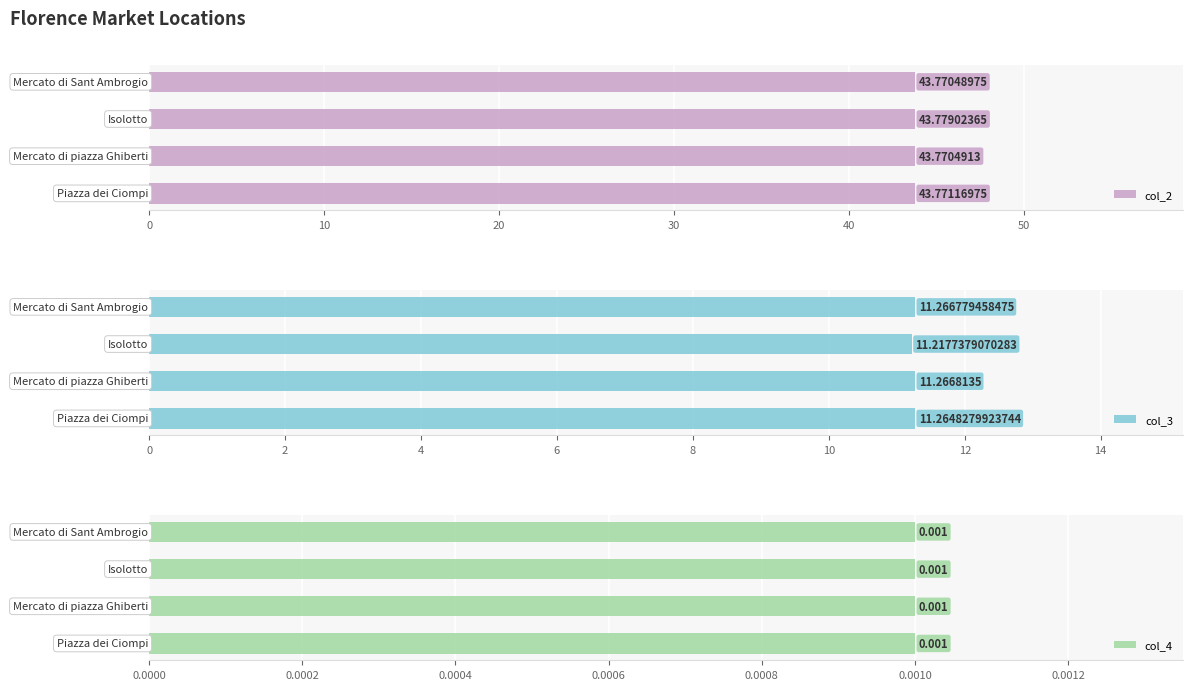

The col_4 series shows 0.2 at 20. True or false?

False